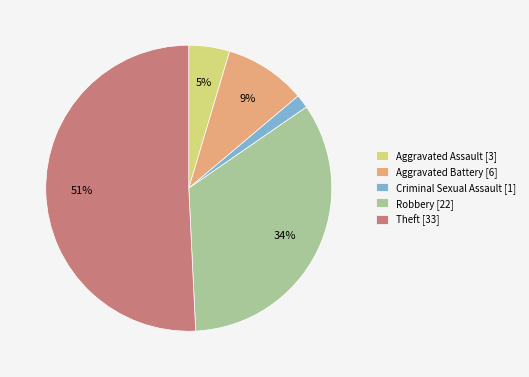

Rank the categories by value from highest to lowest.

Theft, Robbery, Aggravated Battery, Aggravated Assault, Criminal Sexual Assault